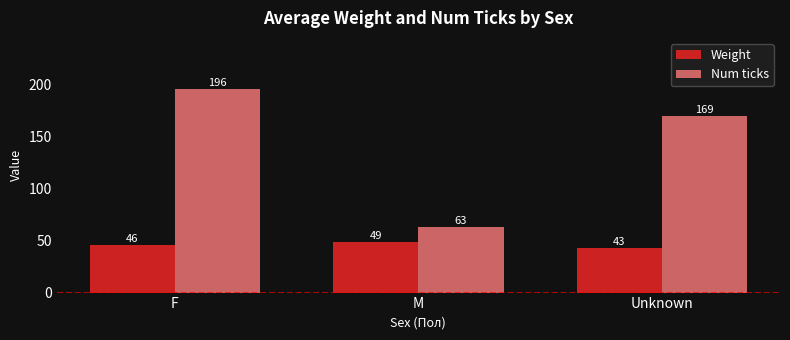

The value of Num ticks at Unknown is 169.4. True or false?

True